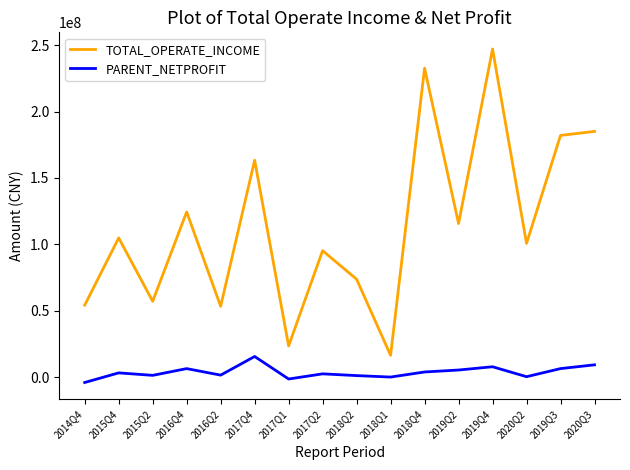

What position from the right is 2016Q4?

13